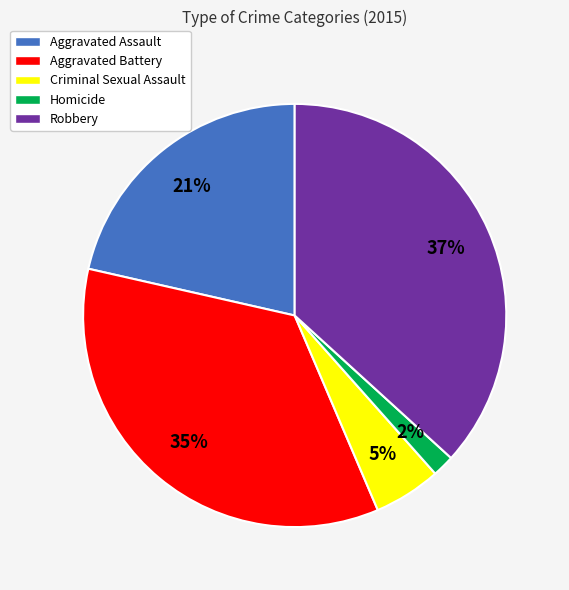

To the nearest percent, what is the difference between the largest and smallest slice percentages?

35%